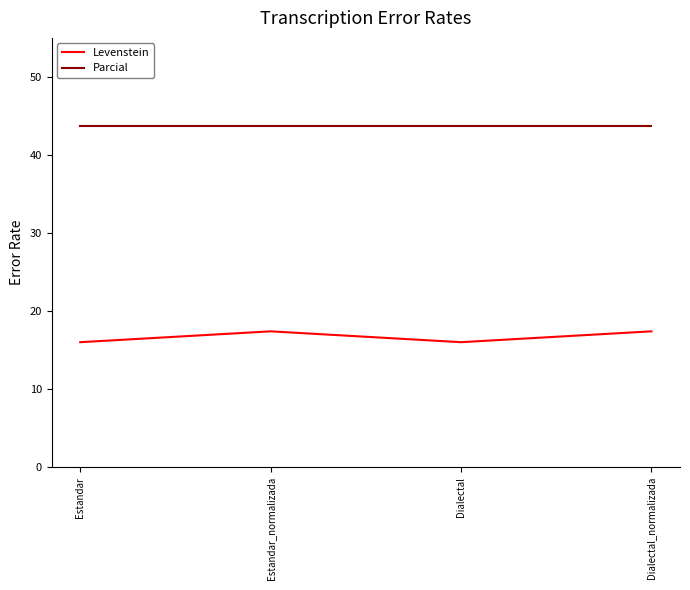

True or false: Levenstein and Parcial intersect in this chart.

False